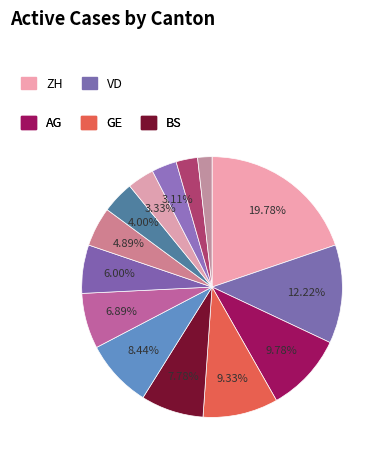

How many segments does this pie chart have?

14